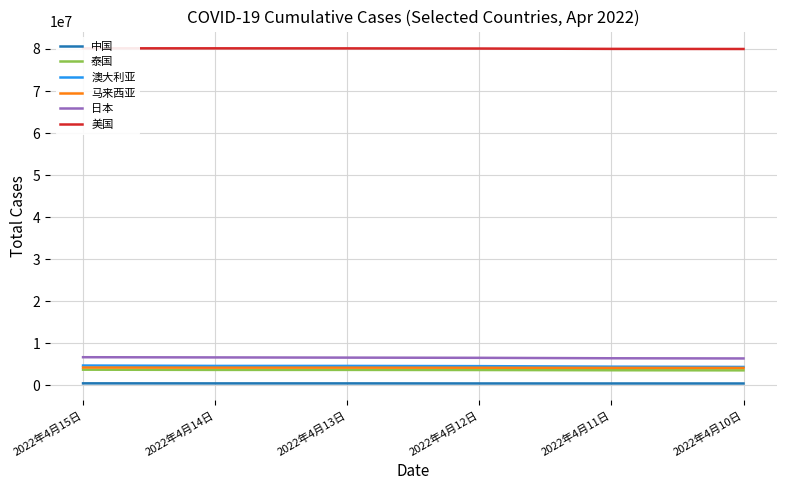

How many lines are shown in the chart?

6